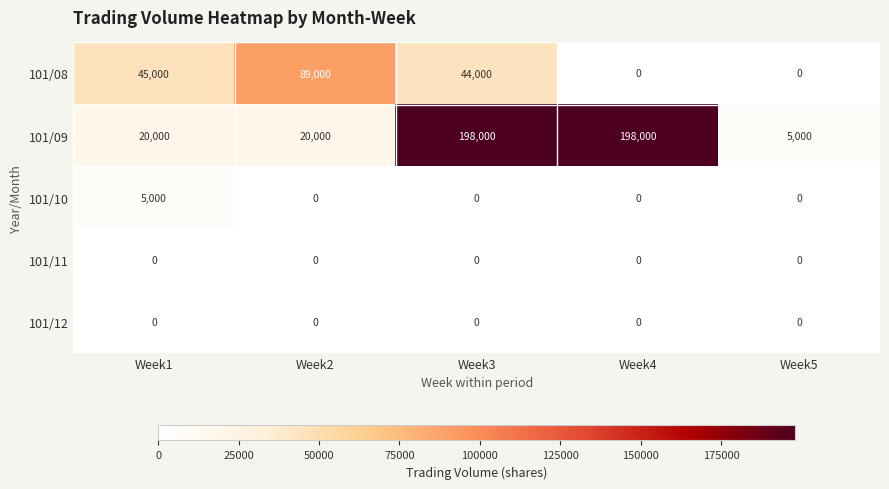

Reading left to right, list all the values displayed in this chart.

101/08: 45000	89000	44000	0	0
101/09: 20000	20000	198000	198000	5000
101/10: 5000	0	0	0	0
101/11: 0	0	0	0	0
101/12: 0	0	0	0	0